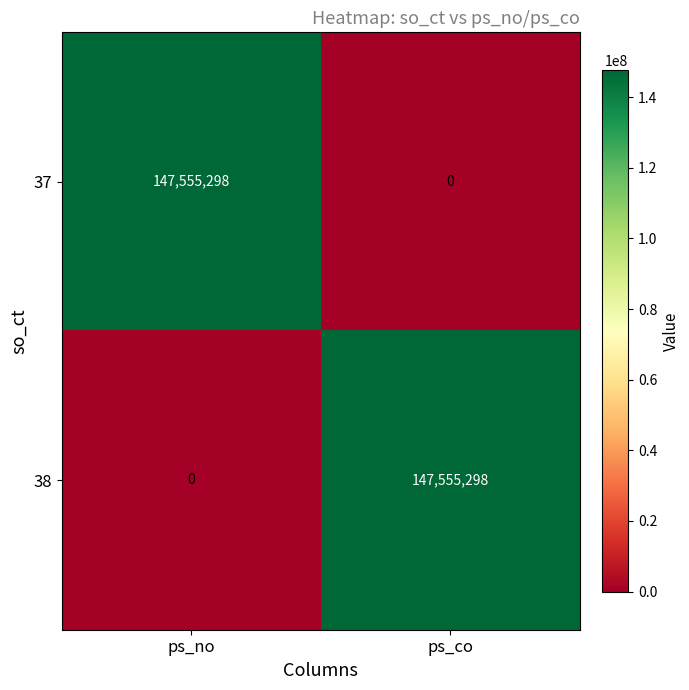

What is the difference between the 37 values at ps_no and ps_co?

147555298